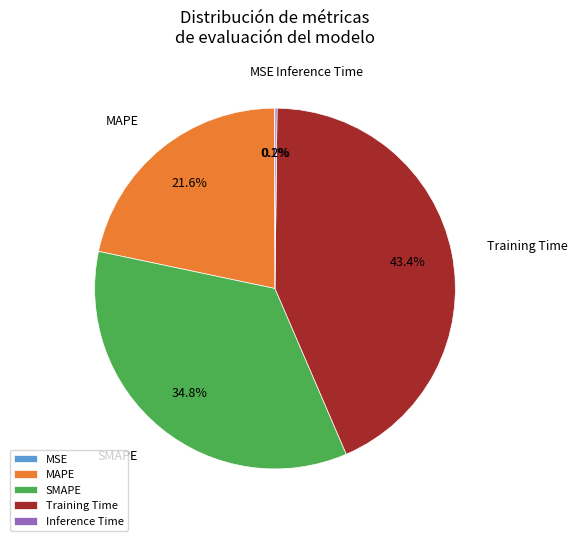

Combined, do Training Time and MAPE account for over 50%?

Yes